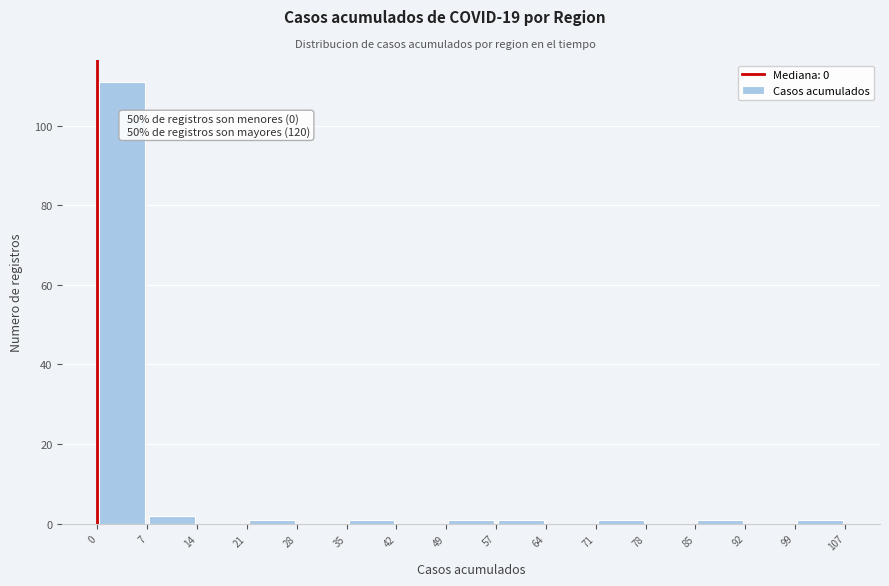

Which range on the x-axis has the tallest bar?

0 to 7